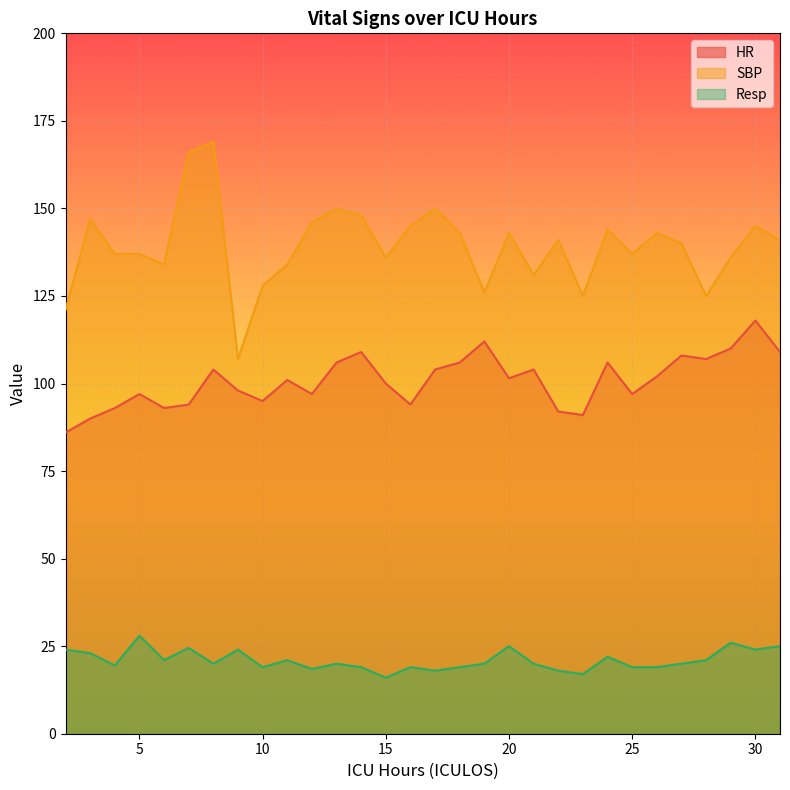

Is the value of Resp at 11 greater than the value of HR at 3?

No